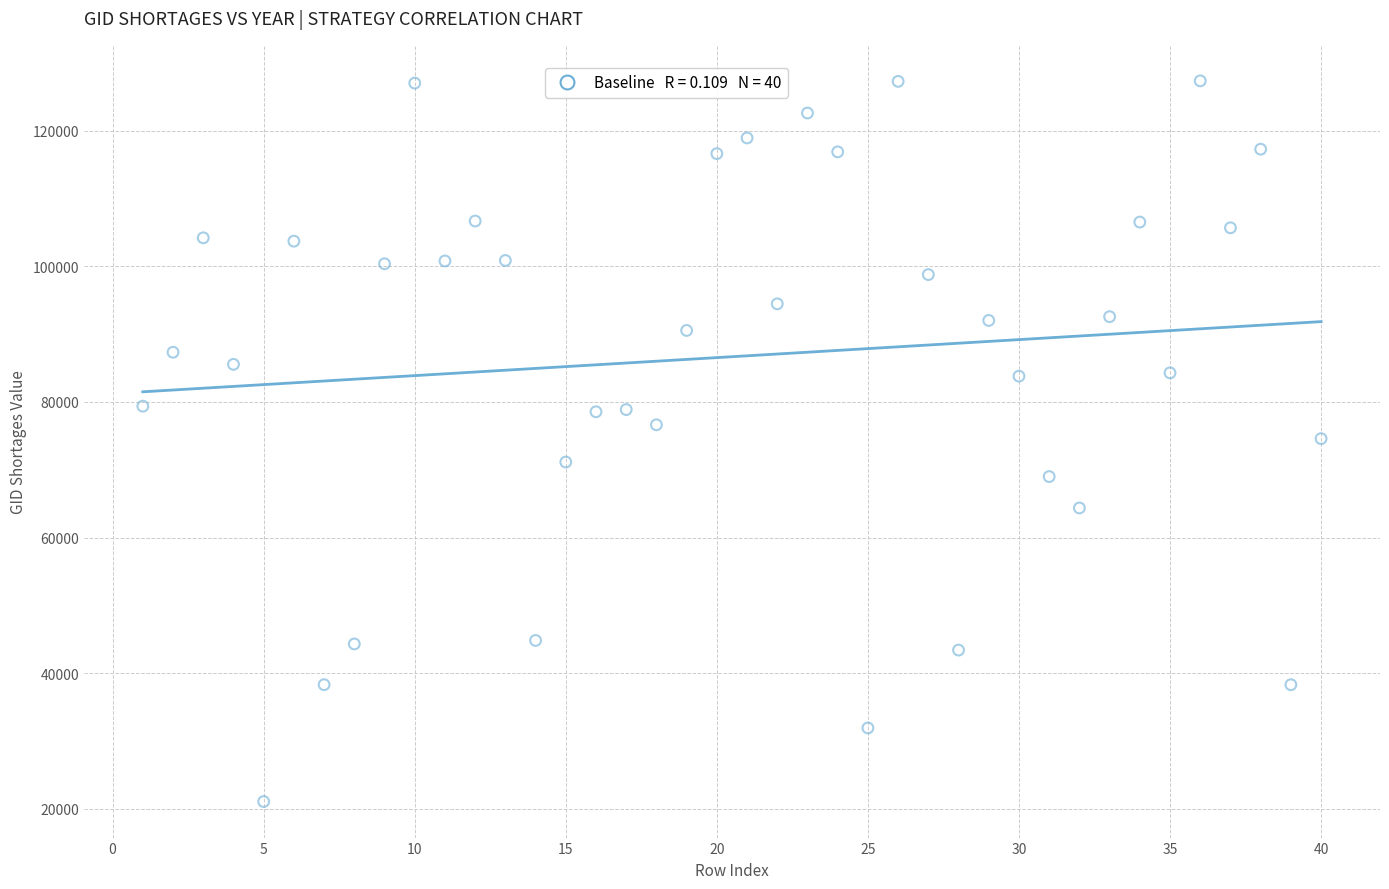

What is the range of X values (max minus min)?

39.0